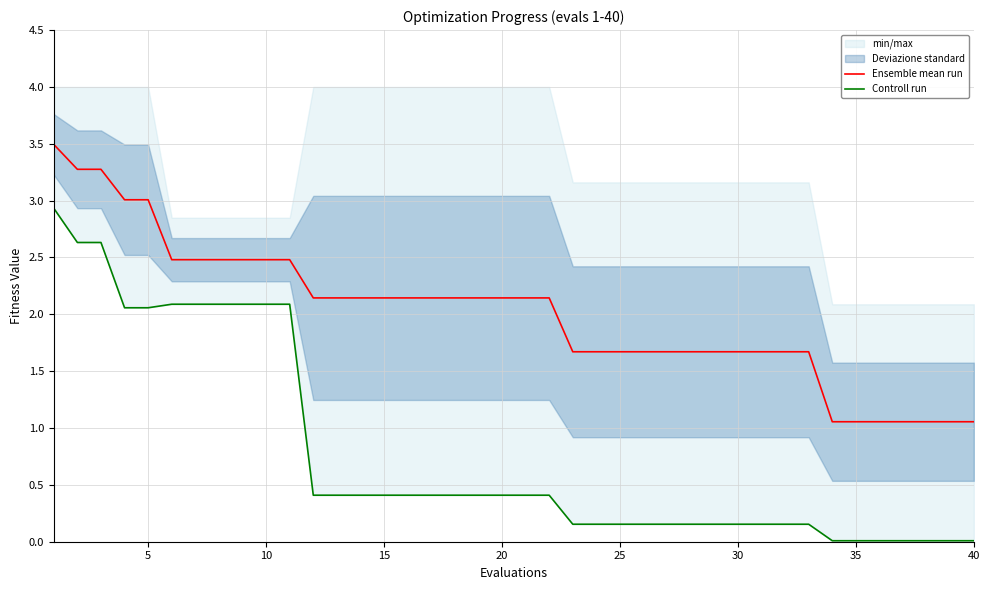

What is the highest value of the Ensemble mean run series?

3.5